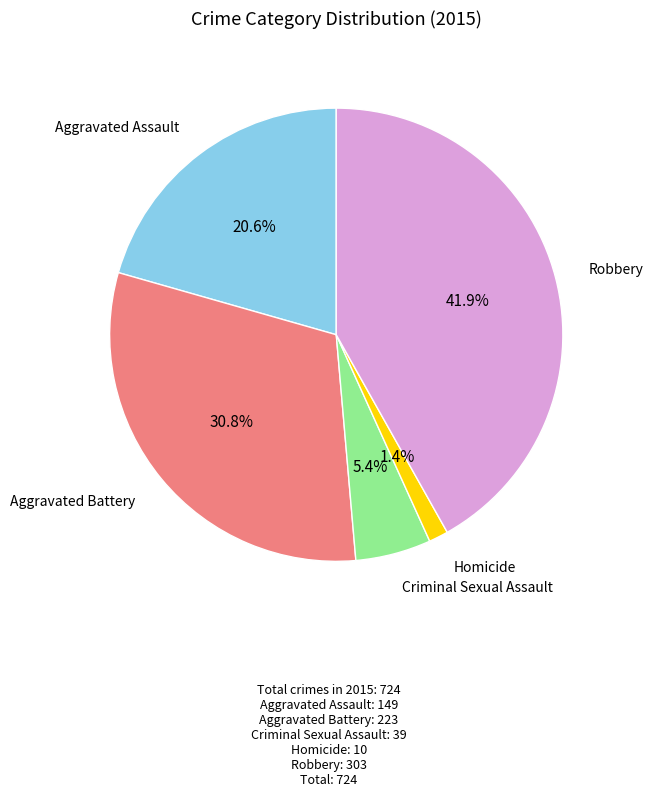

Does any single category account for the majority?

No